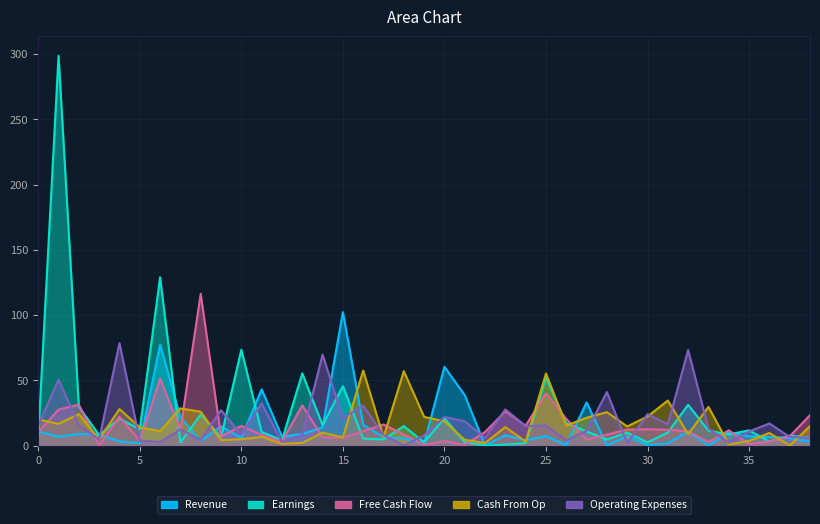

Which series has the widest spread of values?

Earnings